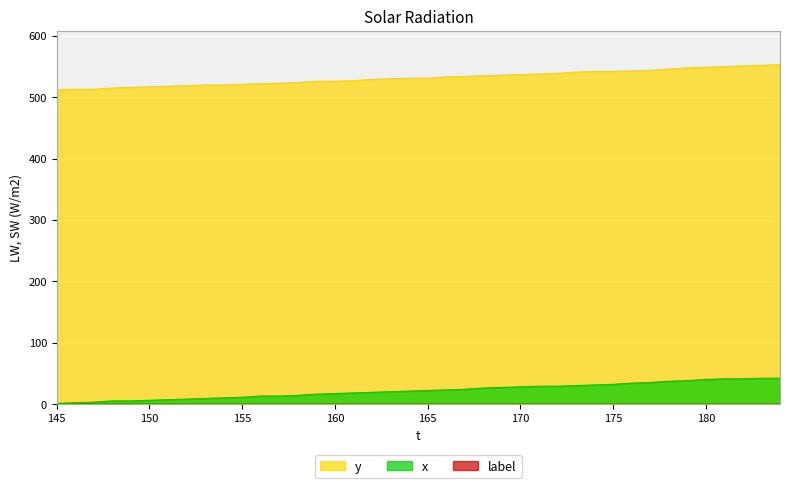

List the labels in order of x value, largest first.

183, 184, 181, 182, 180, 179, 178, 177, 176, 175, 174, 173, 171, 172, 170, 169, 168, 167, 166, 165, 164, 163, 162, 161, 160, 159, 158, 156, 157, 155, 154, 153, 152, 151, 150, 148, 149, 147, 146, 145